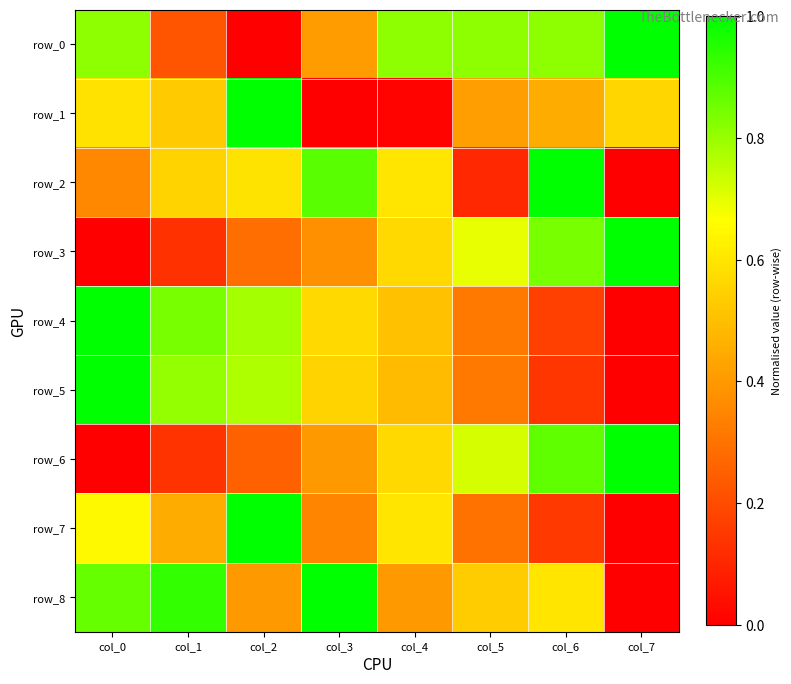

Is it true that row_4 equals 0.2 at col_3?

False